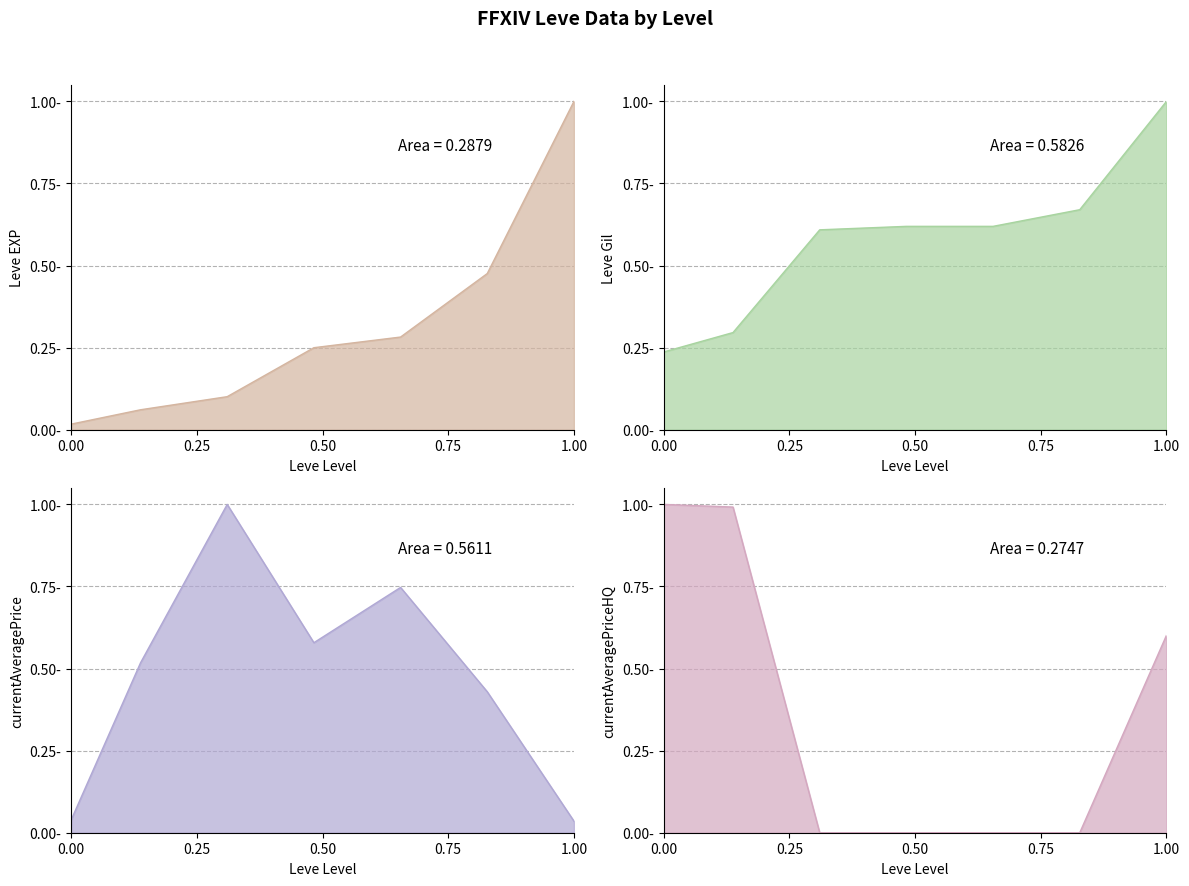

Rank the series by their maximum value, from highest to lowest.

Leve EXP, Leve Gil, currentAveragePrice, currentAveragePriceHQ